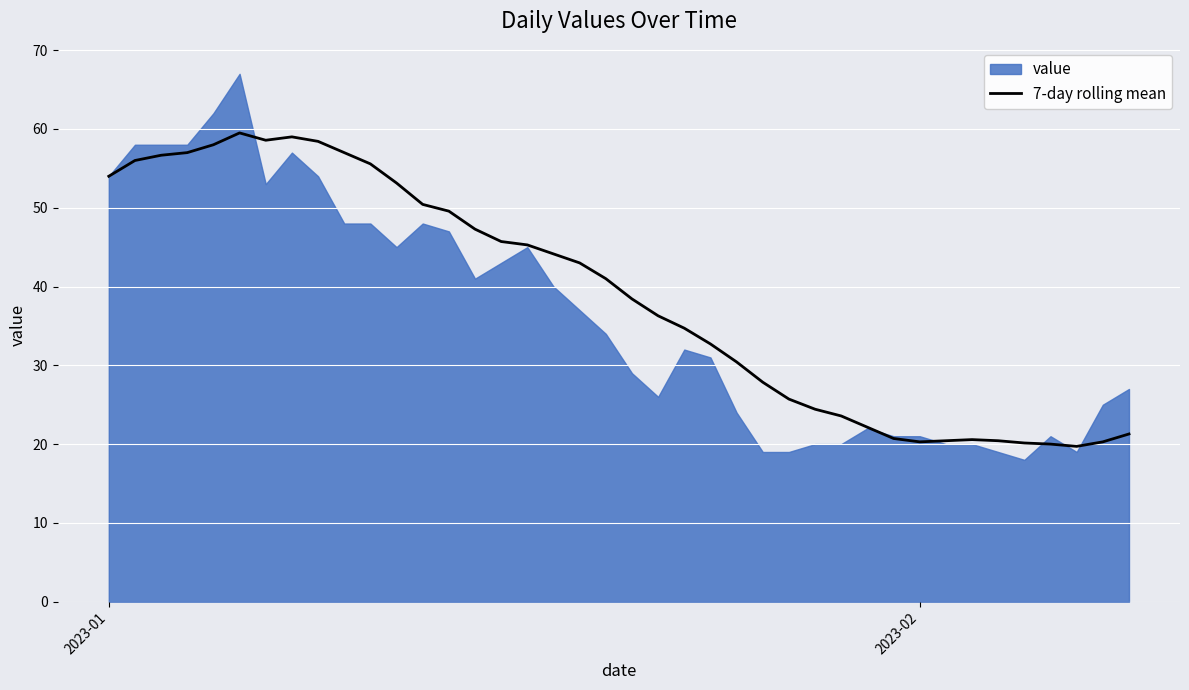

What is the sum of all values?

1549.5